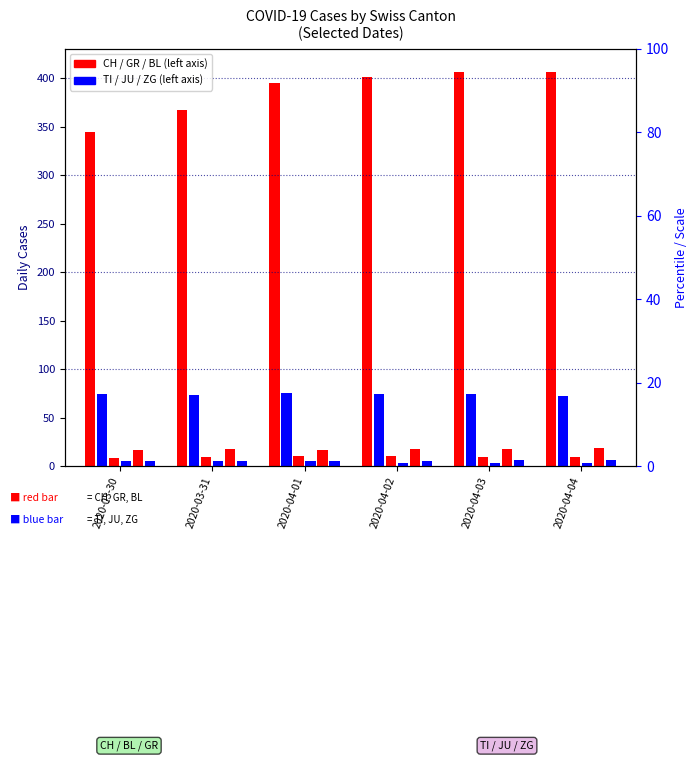

At which label is CH closest to 375?

2020-03-31